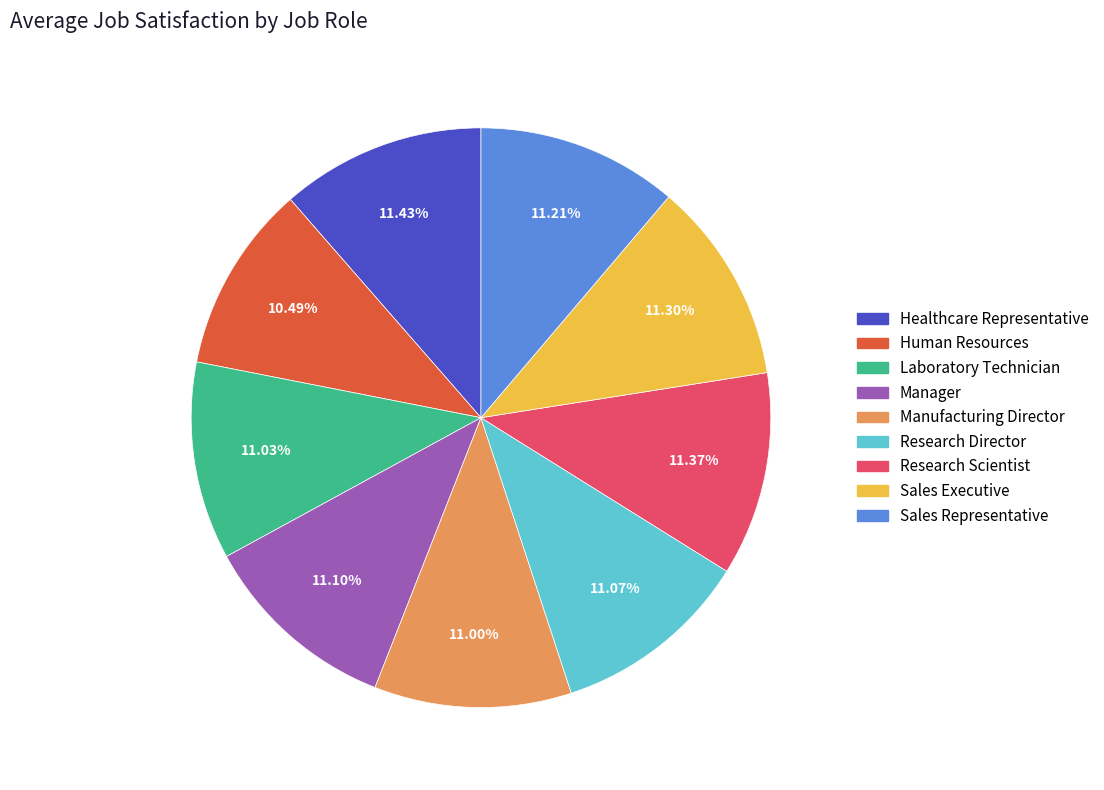

Combined, what portion of the pie is Human Resources and Manager?

21.6%